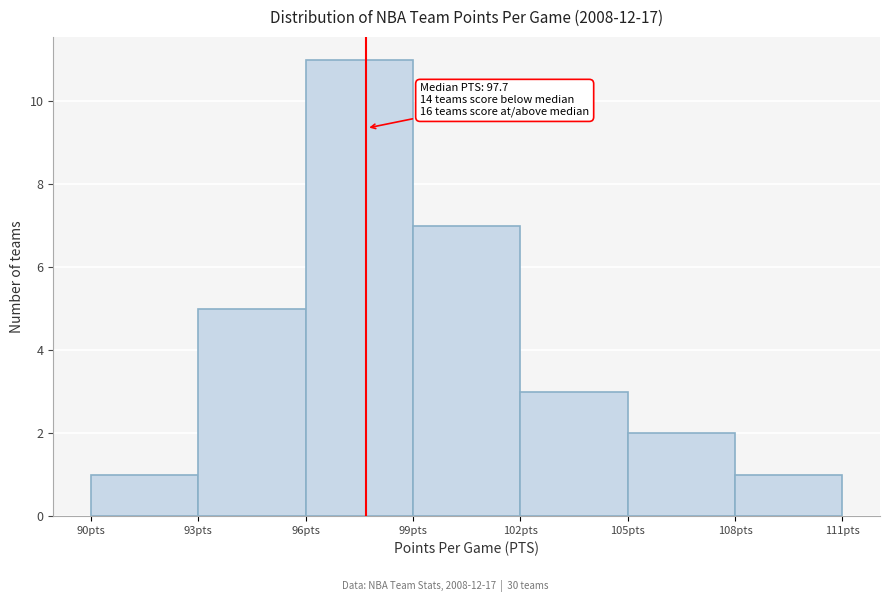

Which range on the x-axis has the tallest bar?

96 to 99